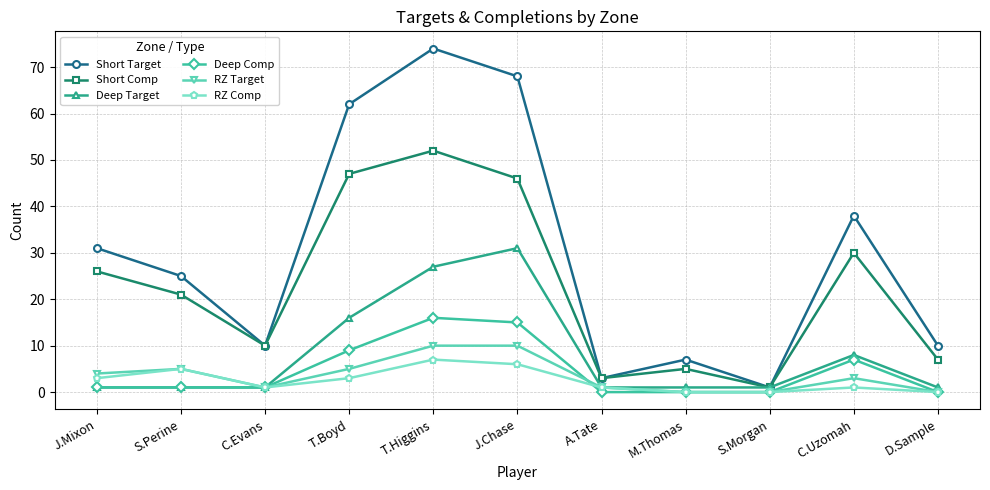

Which category has the highest value in the Deep Target series?

J.Chase